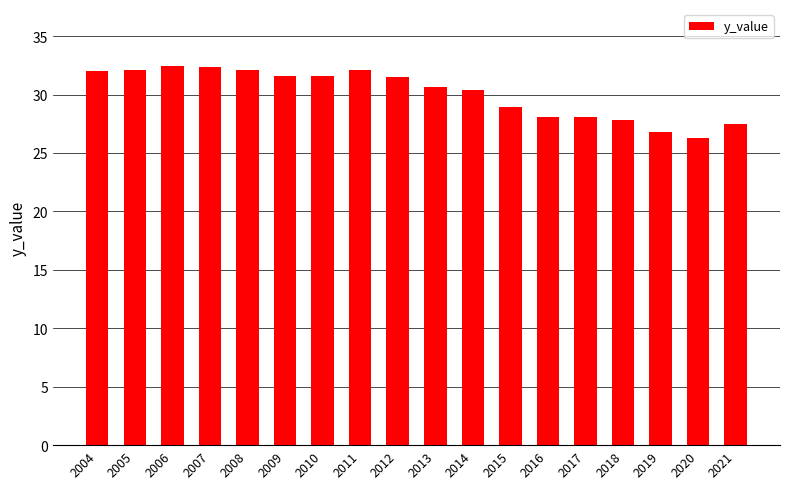

At which label does the data first exceed 31?

2004